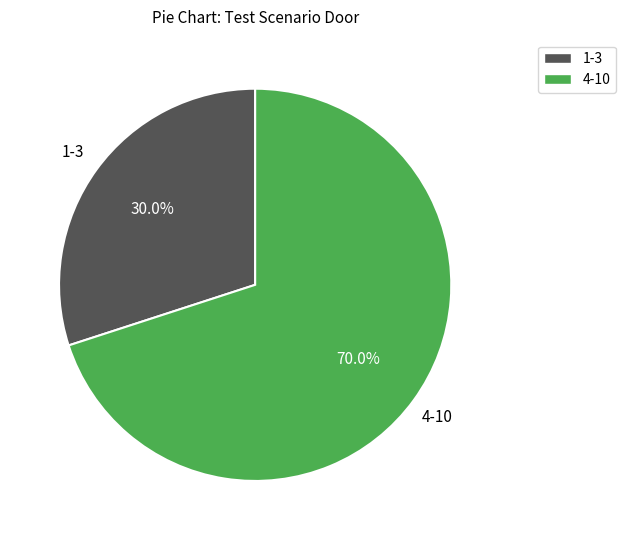

Does any single category account for the majority?

Yes